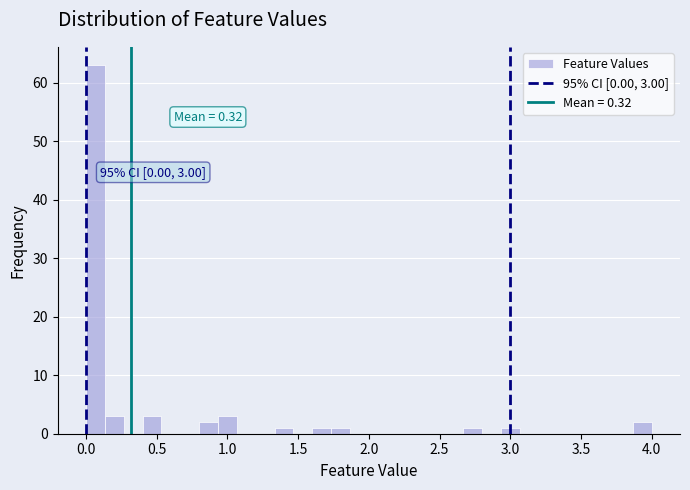

Read against the x-axis, roughly where is the centre of the tallest bar?

0.05